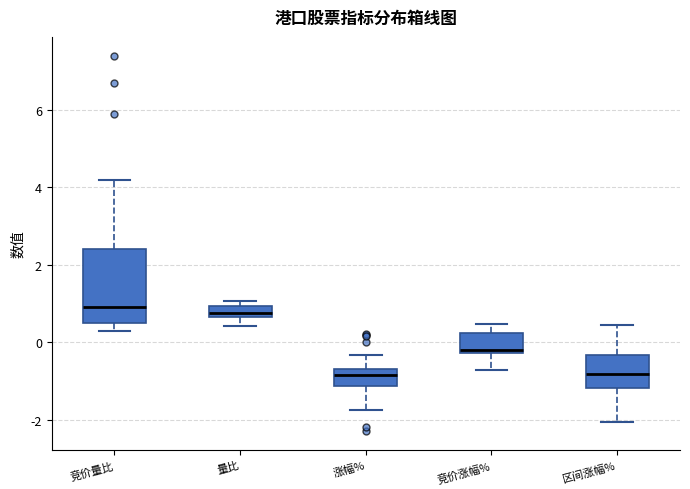

Where does the upper whisker of the box for 竞价涨幅% end on the y-axis? The values are not printed on the chart, so give them approximately, as read against the axis.

0.4